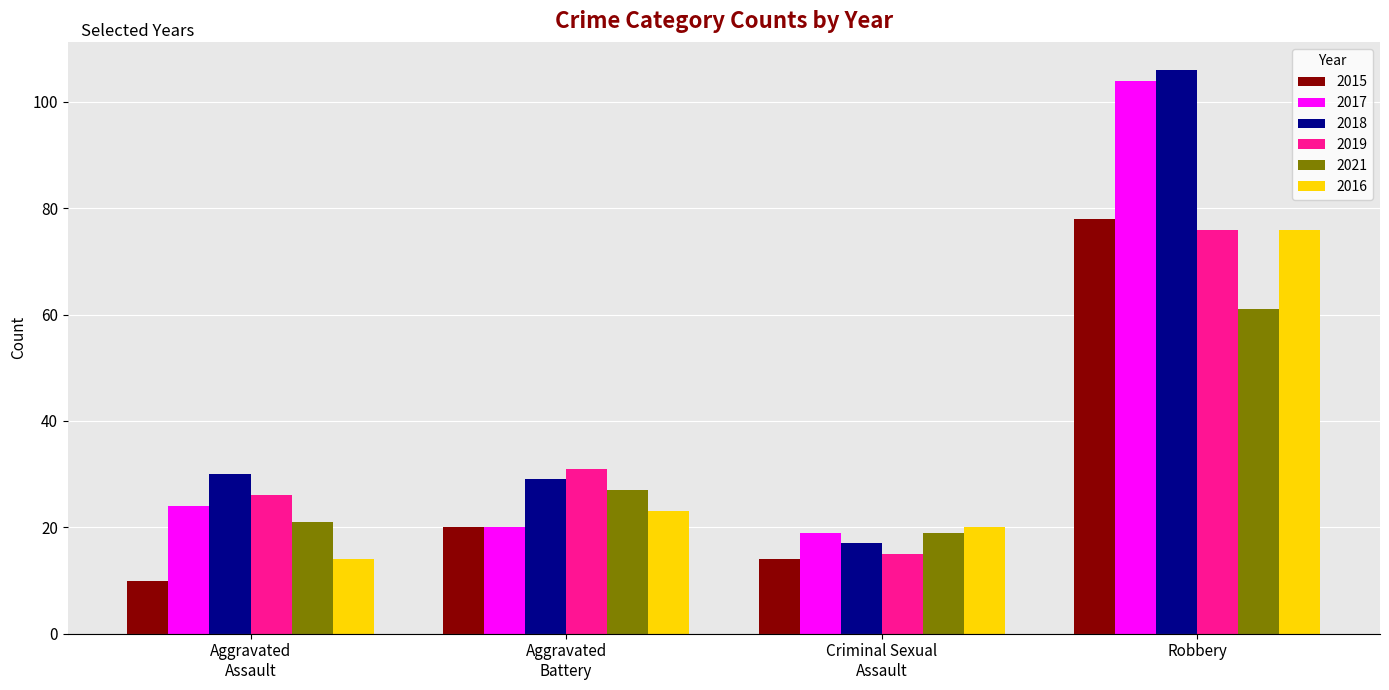

Which series has the widest spread of values?

2018